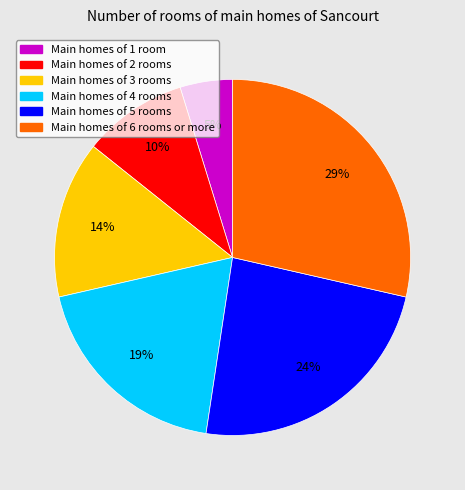

How many segments does this pie chart have?

6